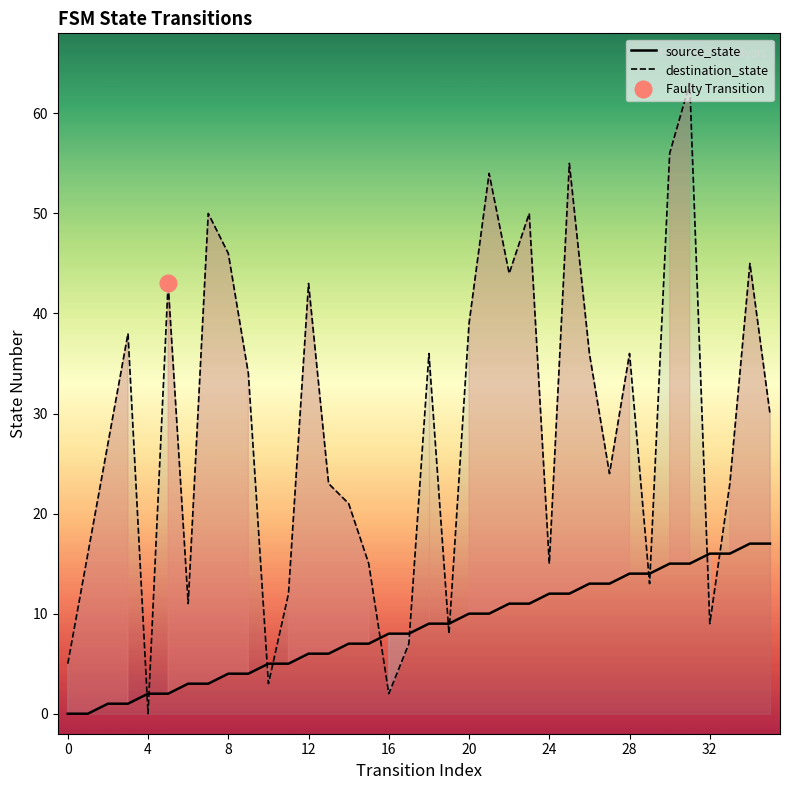

The value of destination_state at 29 is 18. True or false?

False